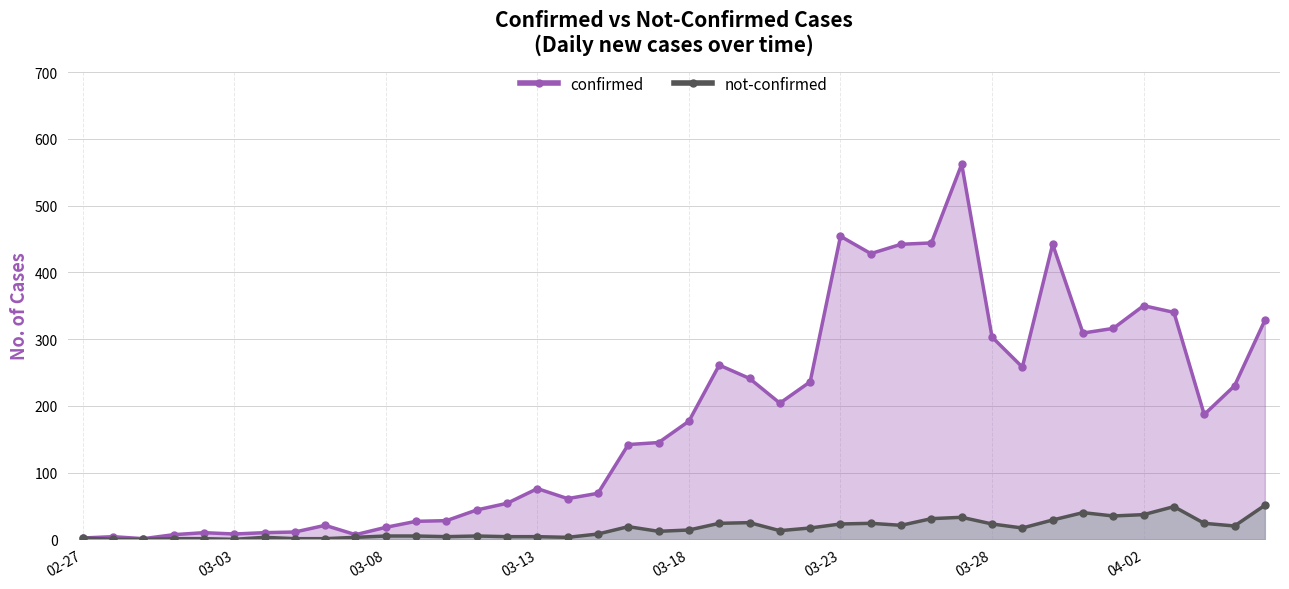

List the series in order of their overall mean, lowest first.

not-confirmed, confirmed